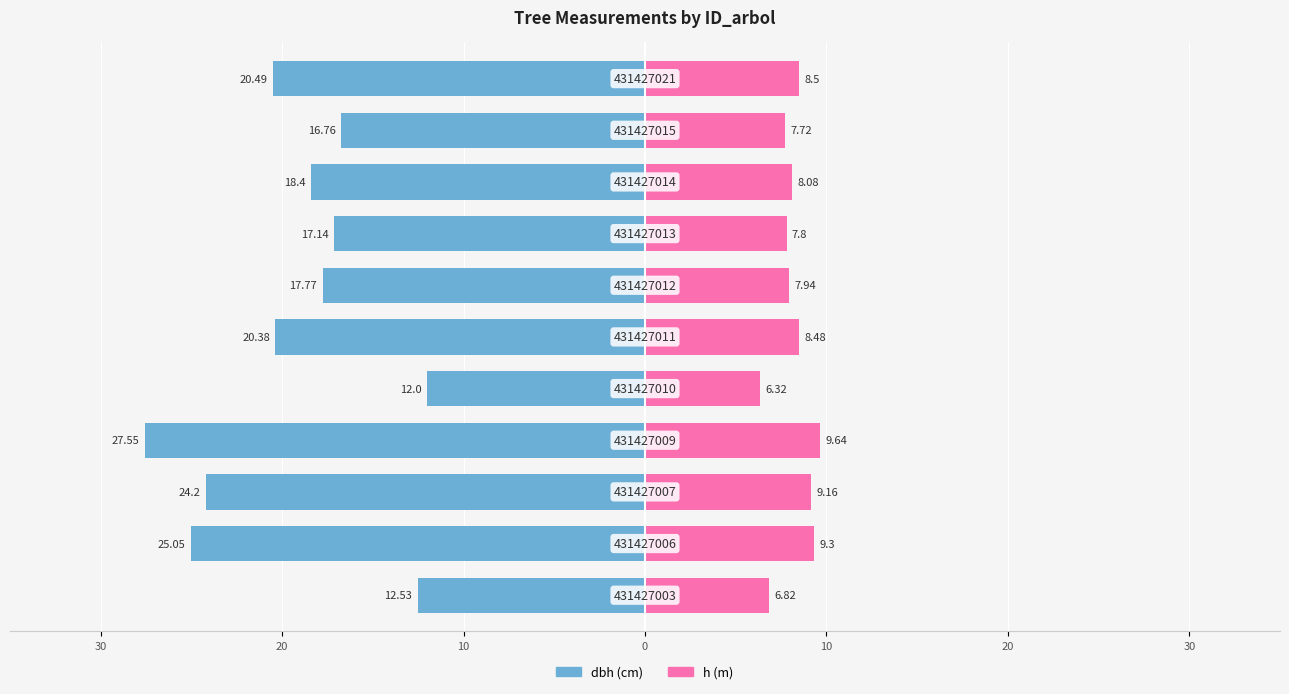

How many data points in dbh are above -18?

5